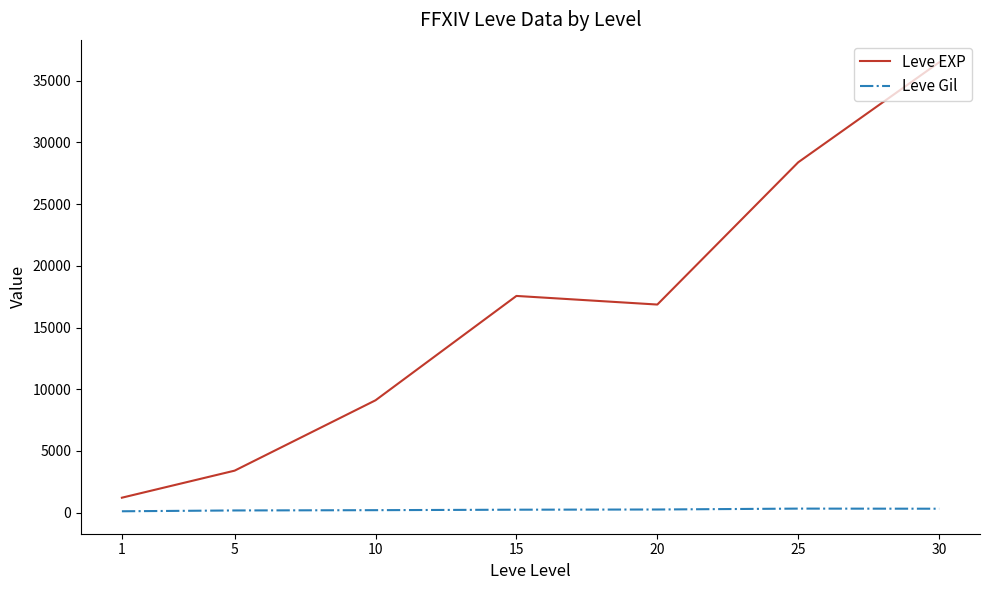

At which category is the sum across all series the highest?

30